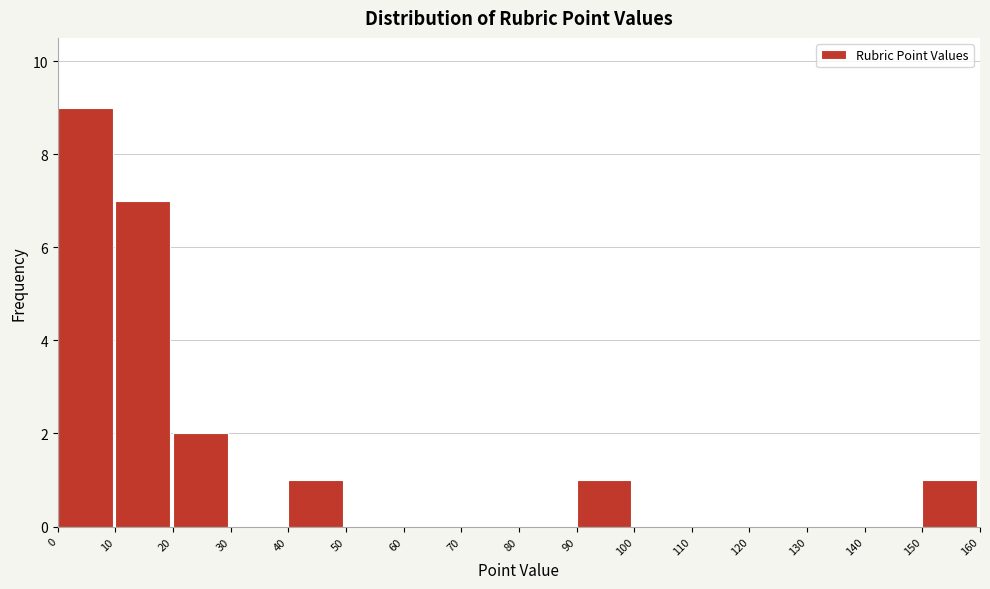

Which range on the x-axis has the tallest bar?

0 to 10